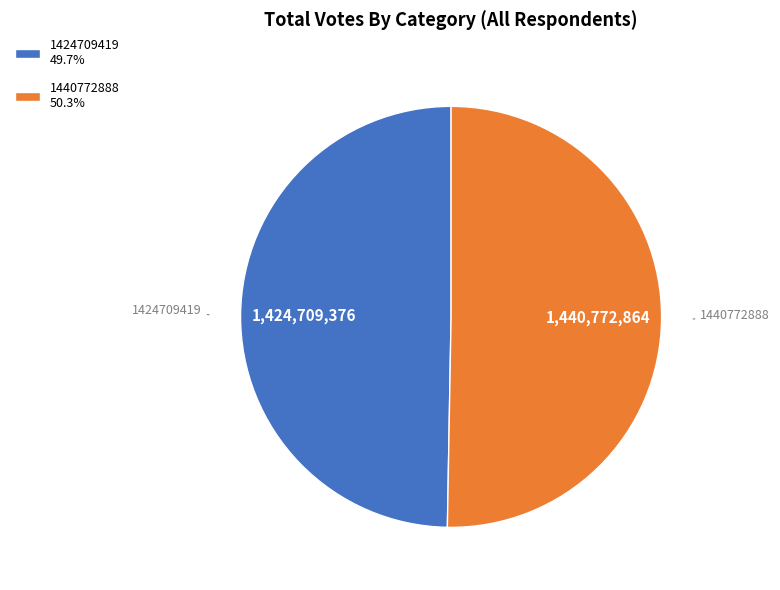

Combined, do 1440772888 50.3% and 1424709419 49.7% account for over 50%?

Yes